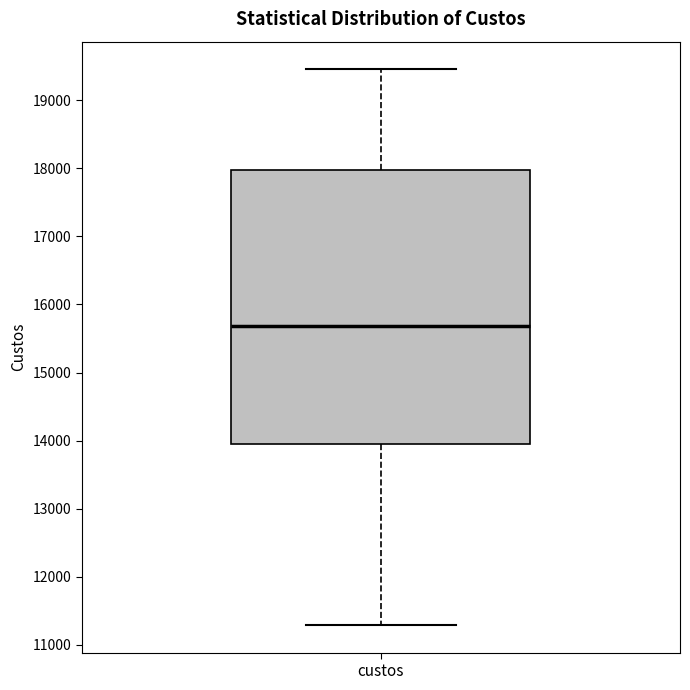

Where does the lower whisker of the box for custos end on the y-axis? The values are not printed on the chart, so give them approximately, as read against the axis.

11300